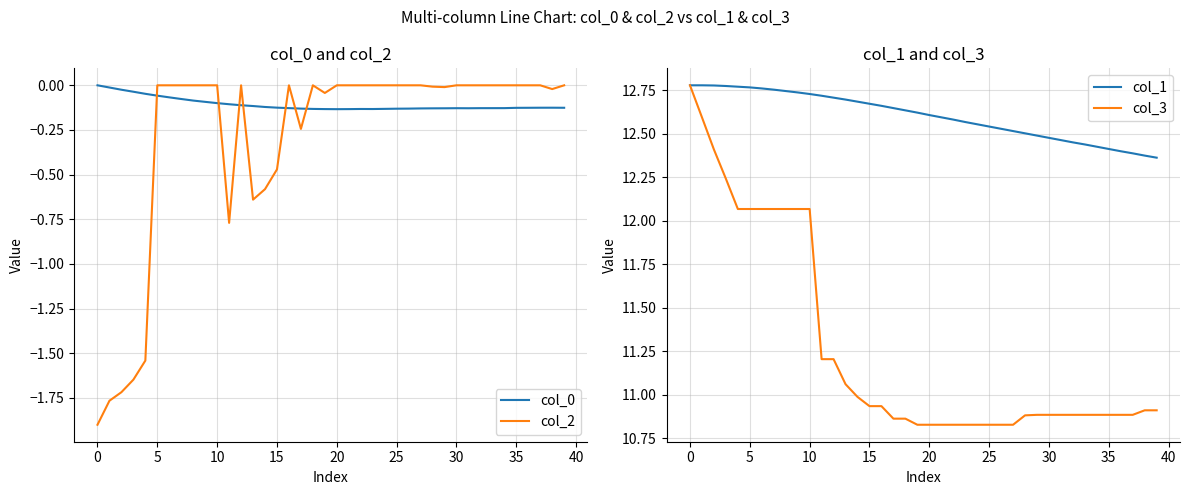

At which label is col_3 closest to 11?

14